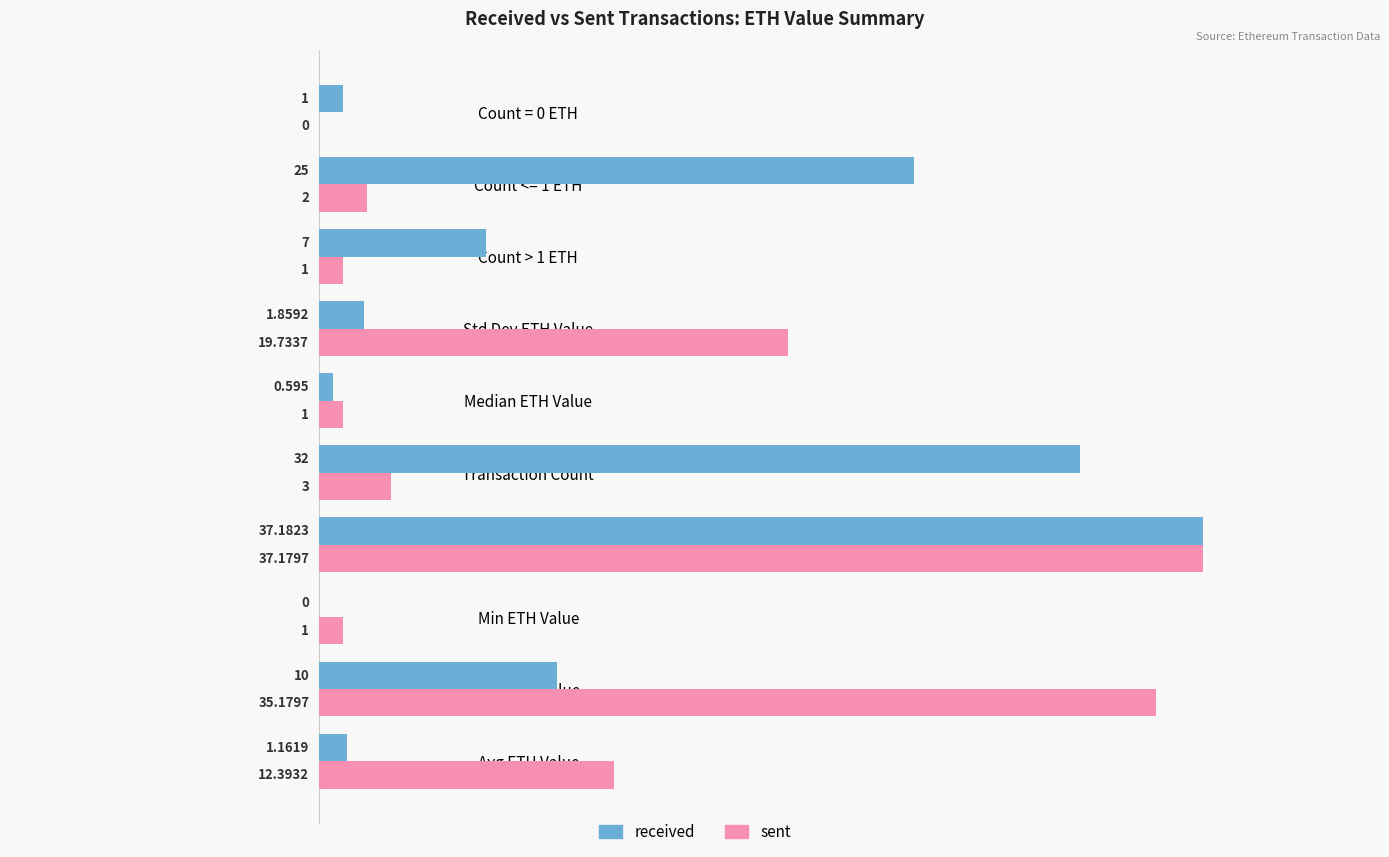

Between Avg ETH Value and Transaction Count, which series saw the biggest shift?

received